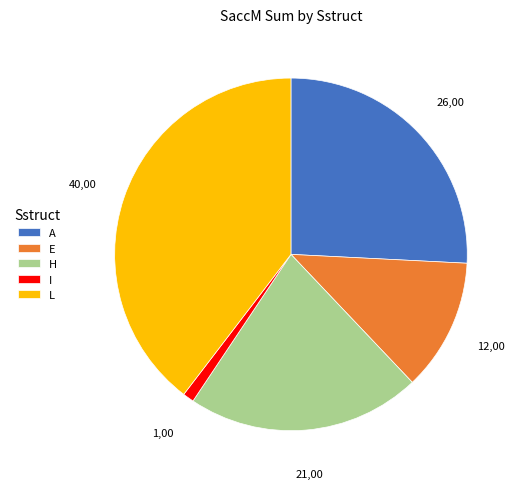

Count the number of slices in the pie.

5